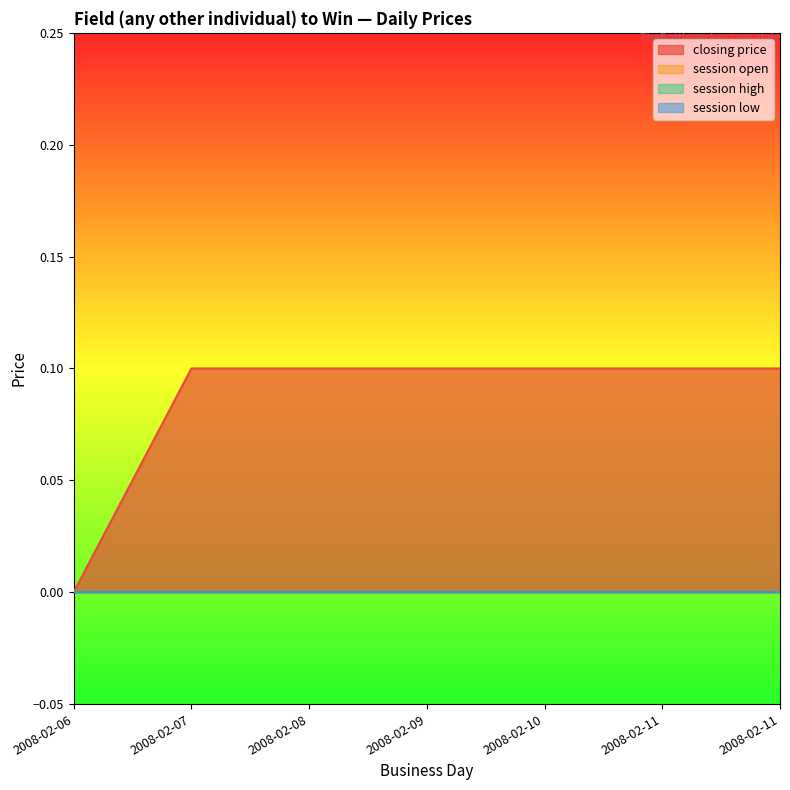

Which has a higher value, 2008-02-06 or 2008-02-09?

2008-02-09